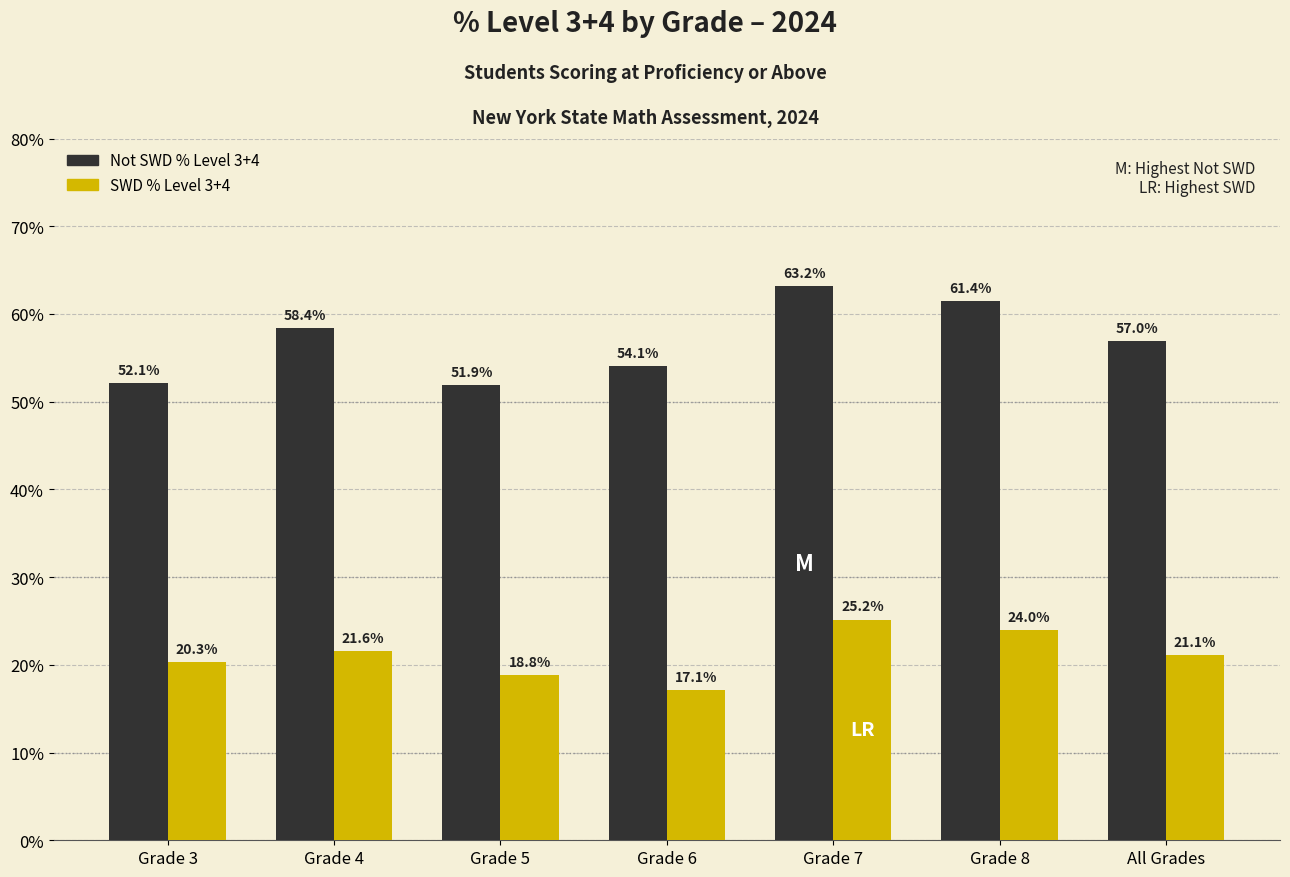

List the labels in order of Not SWD % Level 3+4 value, largest first.

Grade 7, Grade 8, Grade 4, All Grades, Grade 6, Grade 3, Grade 5